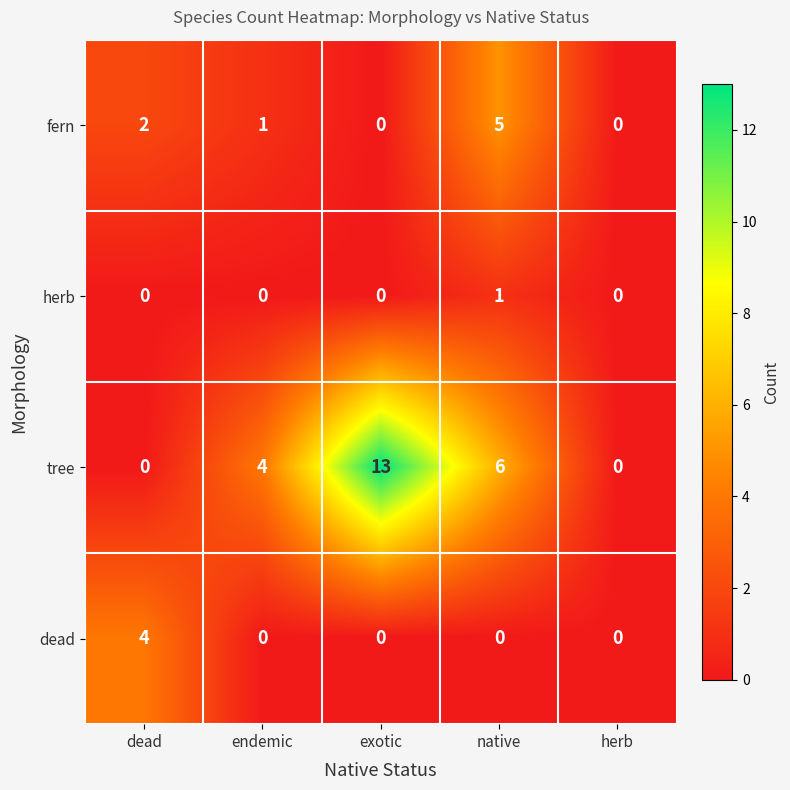

The value of tree at exotic is 13. True or false?

True